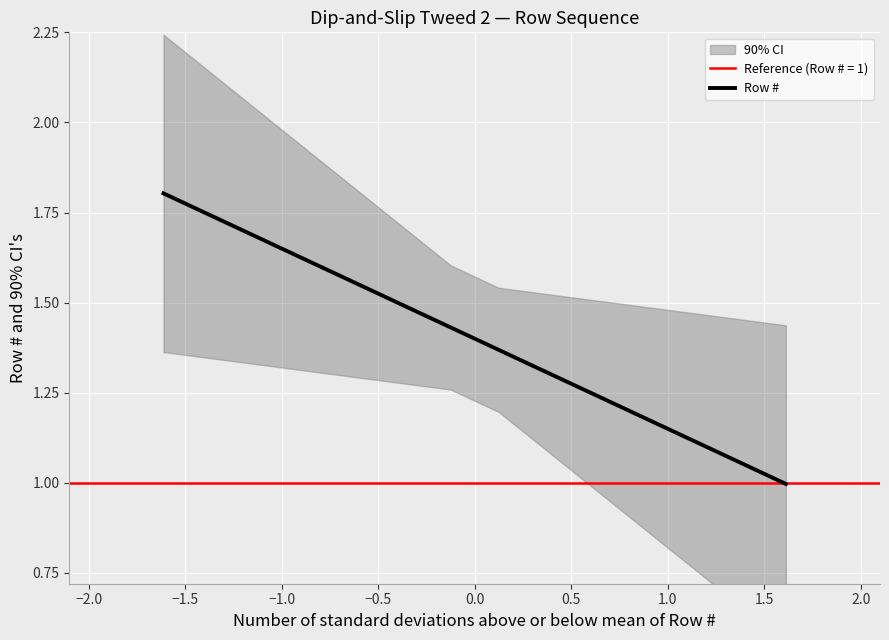

Reading left to right, extract all data points from this chart.

1.8	1.7	1.7	1.6	1.6	1.5	1.4	1.4	1.3	1.2	1.2	1.1	1.1	1.0